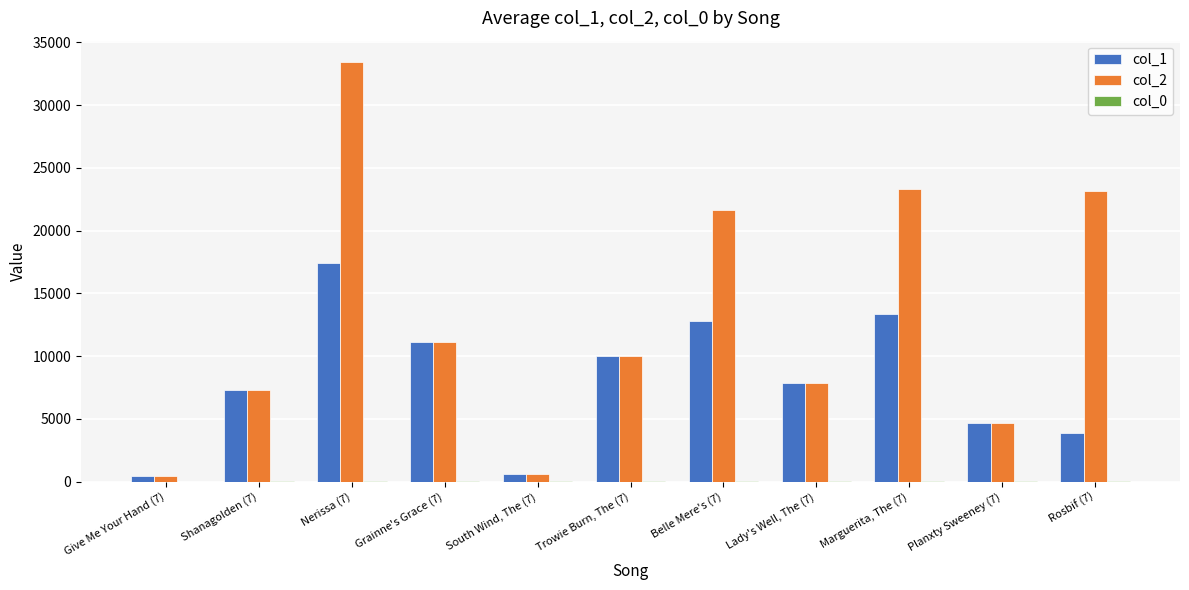

What is the maximum value shown in the chart?

33461.0